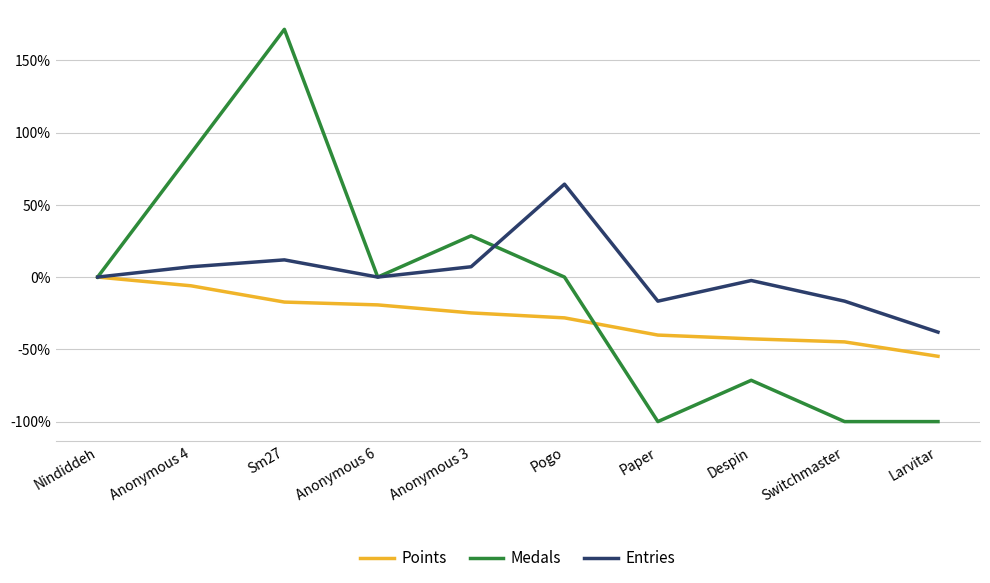

At which category is the sum across all series the highest?

Sm27